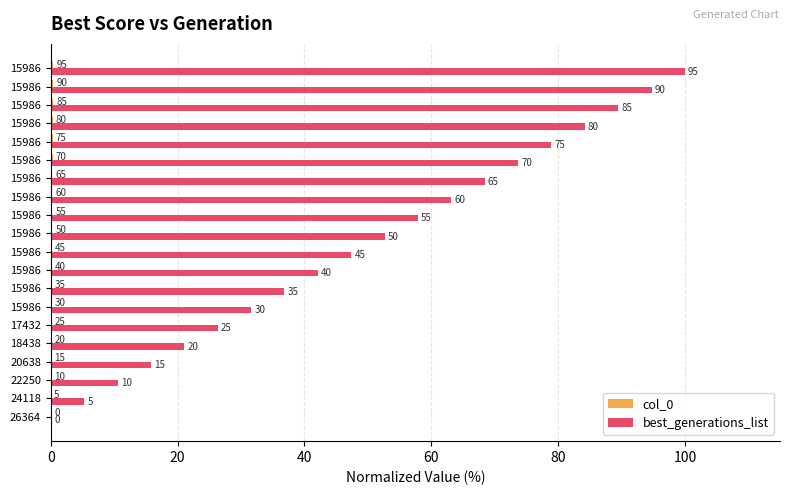

Reading left to right, extract all data points from this chart.

col_0: 0.0	0.0	0.0	0.1	0.1	0.1	0.1	0.1	0.2	0.2	0.2	0.2	0.2	0.2	0.3	0.3	0.3	0.3	0.3	0.4
best_generations_list: 0.0	5.3	10.5	15.8	21.1	26.3	31.6	36.8	42.1	47.4	52.6	57.9	63.2	68.4	73.7	78.9	84.2	89.5	94.7	100.0